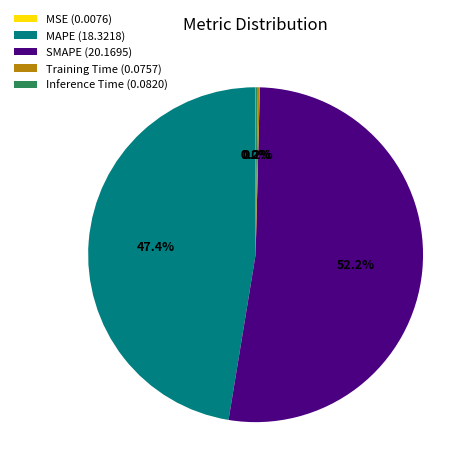

How much of the chart is everything except MAPE (18.3218)?

52.6%